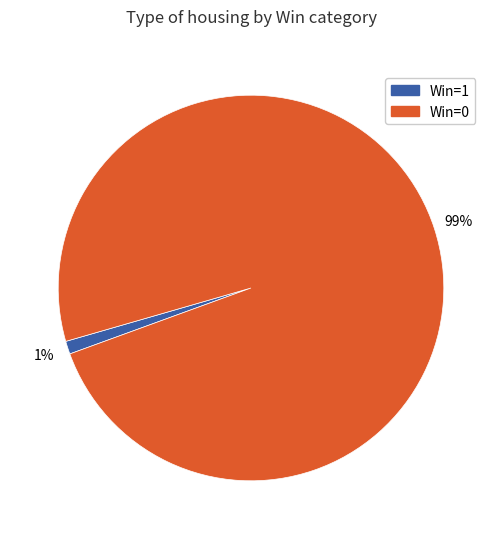

To the nearest percent, what is the difference between the largest and smallest slice percentages?

98%